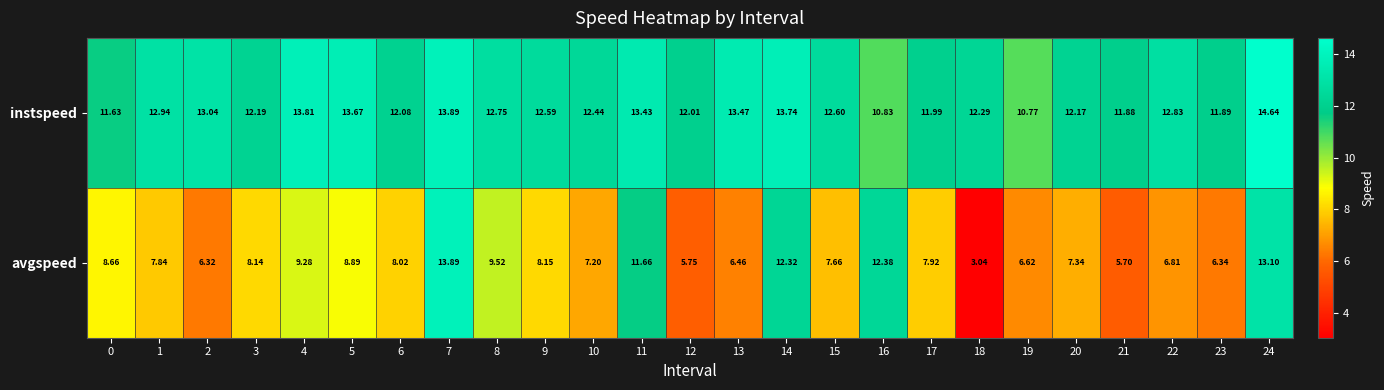

Is the value of avgspeed at 3 greater than the value of instspeed at 5?

No